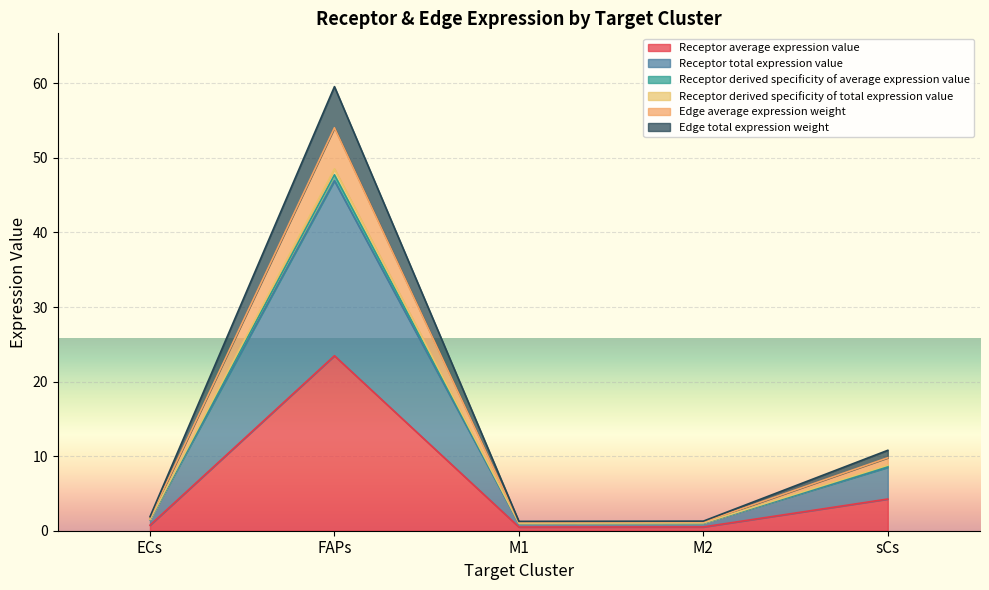

What is the average value of the Receptor average expression value series?

5.9